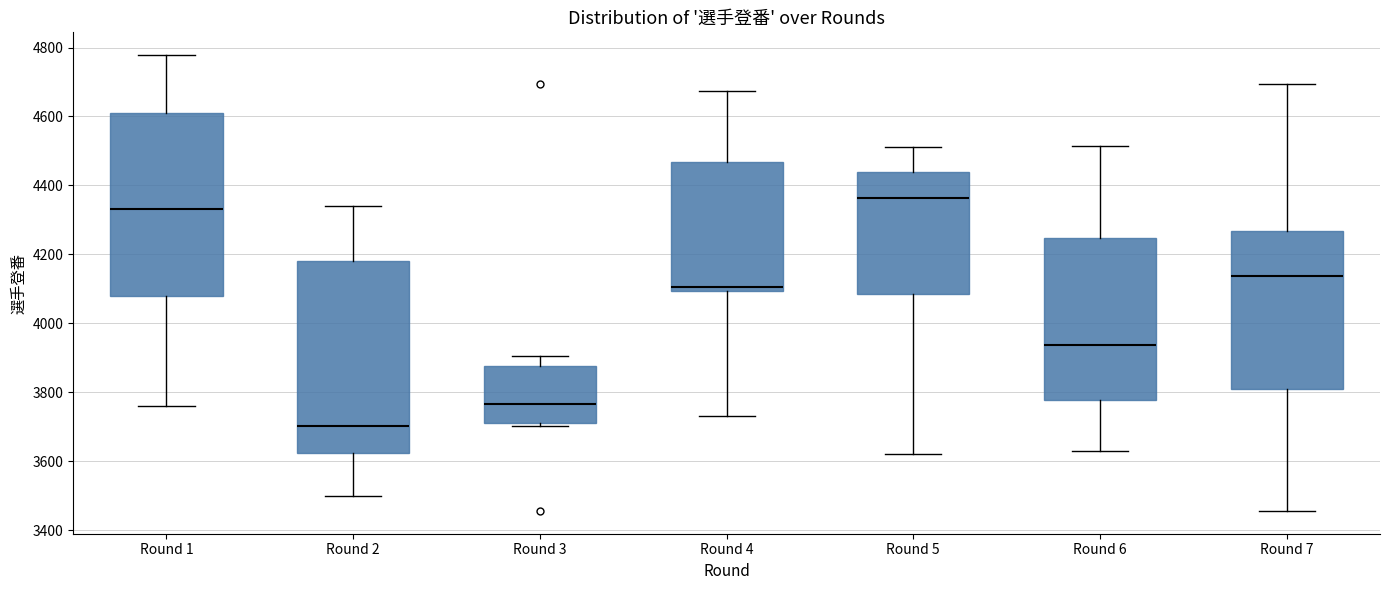

Where is the upper edge of the box for Round 7 on the y-axis? The values are not printed on the chart, so give them approximately, as read against the axis.

4260